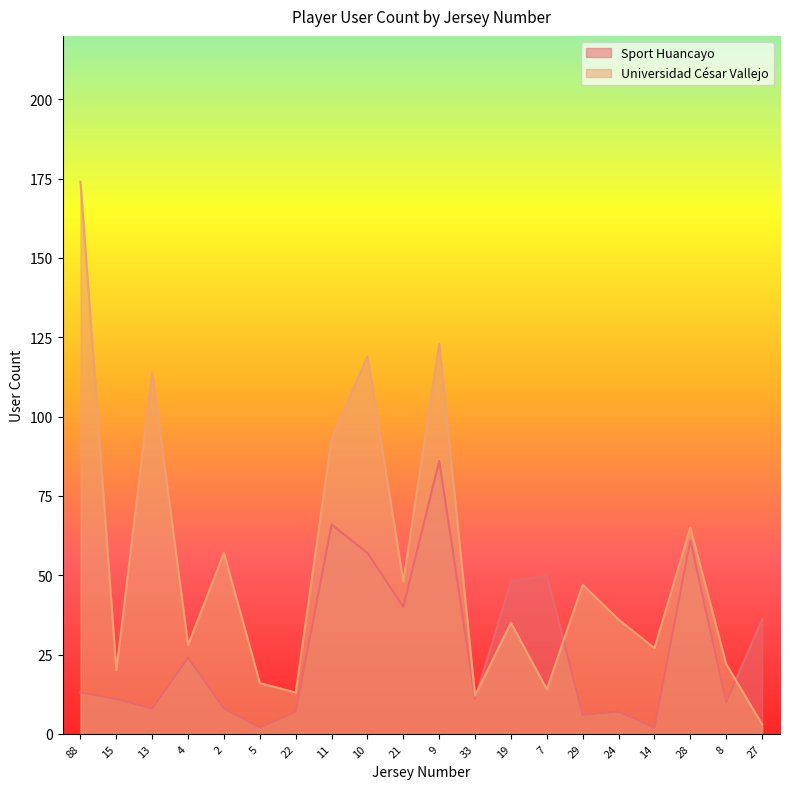

True or false: Sport Huancayo has a value of 18 at 15.

False